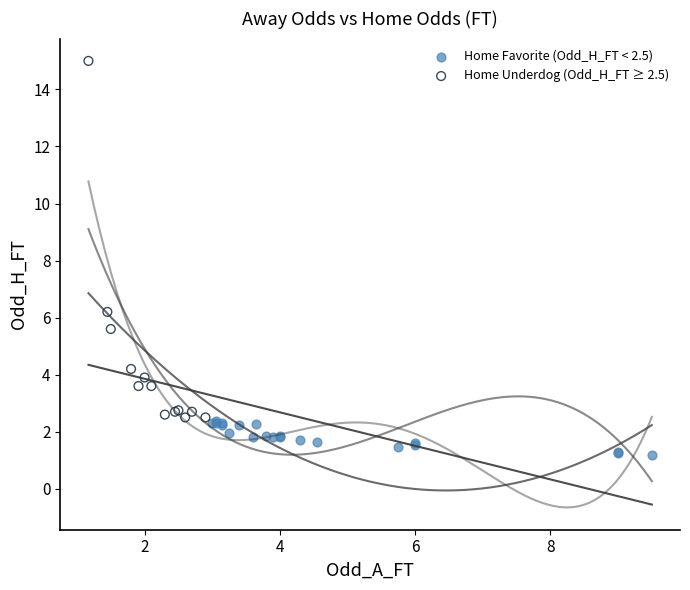

What are all the series names shown in the legend?

Home Favorite (Odd_H_FT < 2.5), Home Underdog (Odd_H_FT ≥ 2.5)